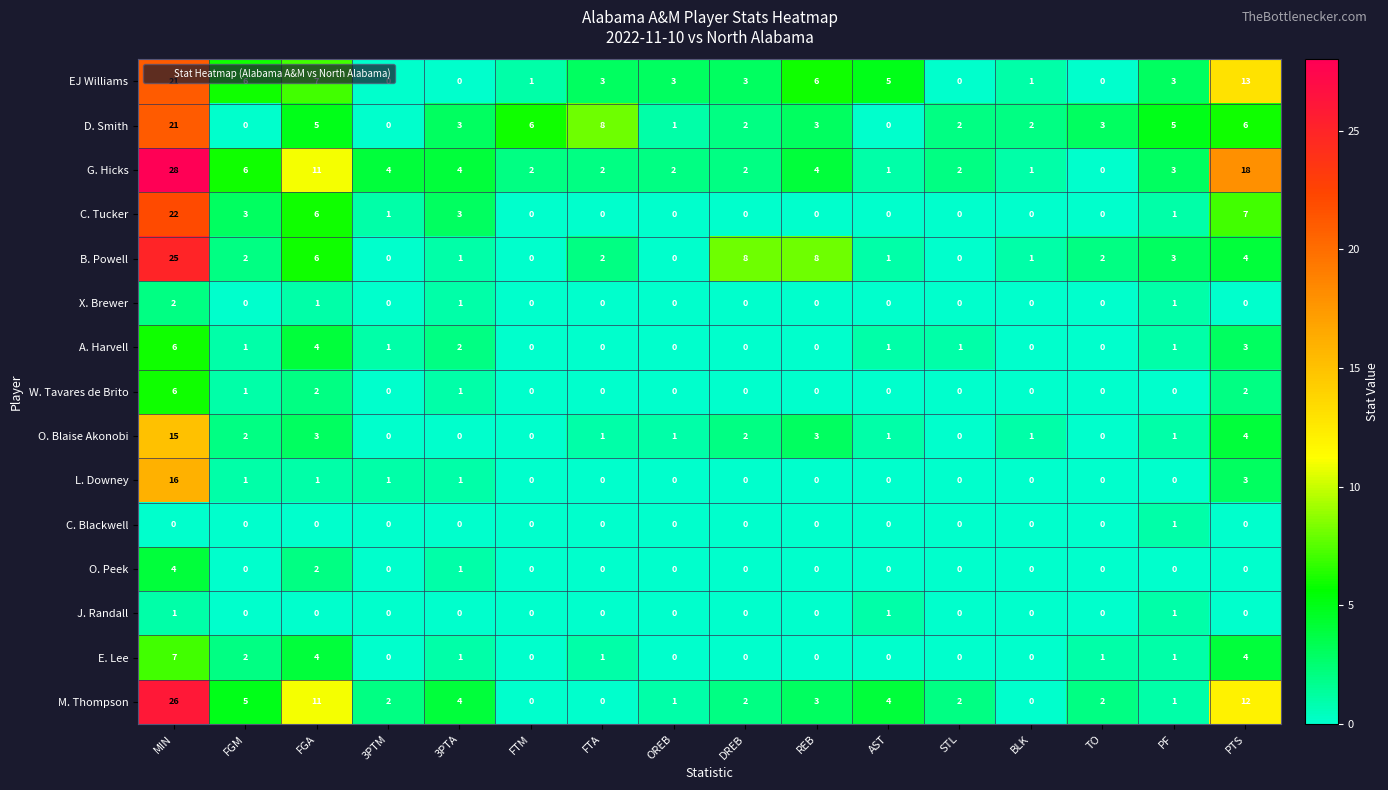

What is the sum of all C. Tucker values?

43